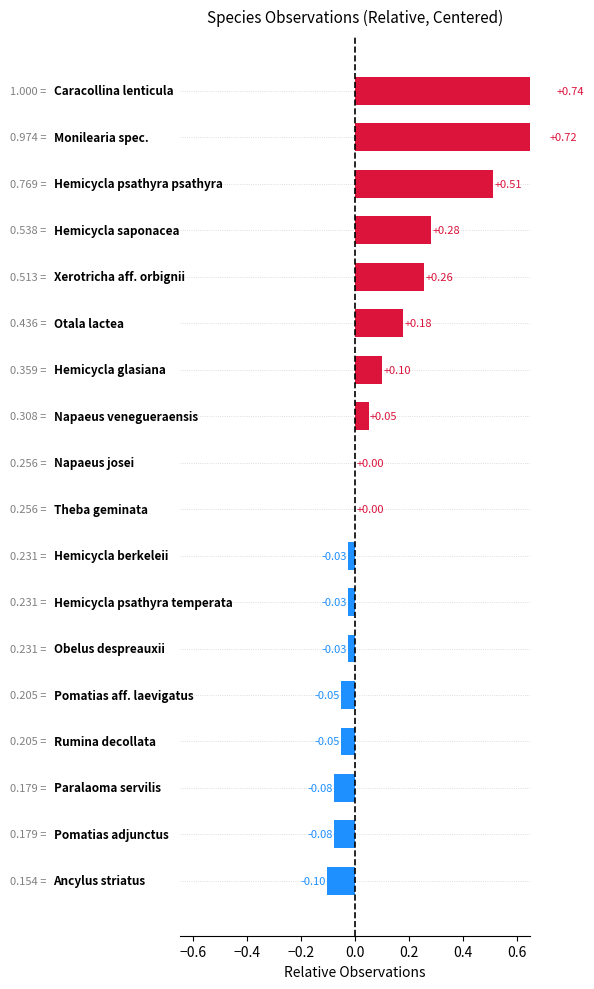

Is it true that the value at 0.2 is -0.0?

False